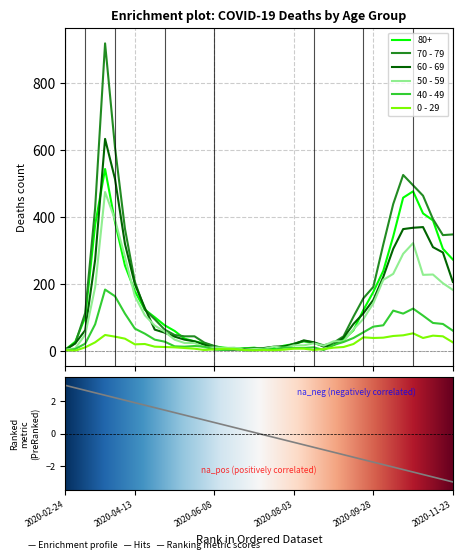

Which series has the widest spread of values?

70 - 79